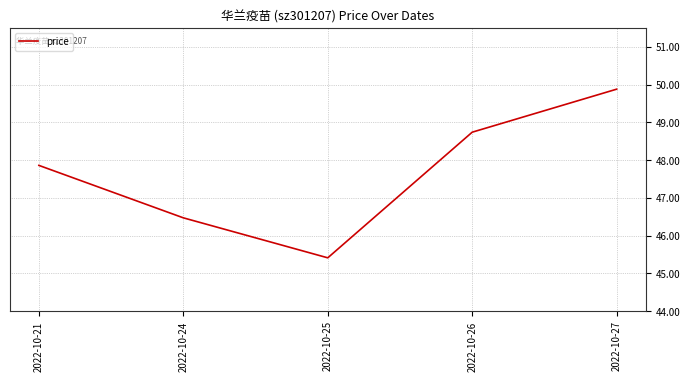

What is the difference between the values at 2022-10-27 and 2022-10-25?

4.5